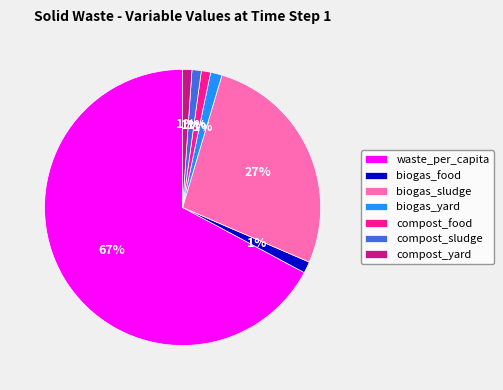

How many slices are in this pie chart?

7